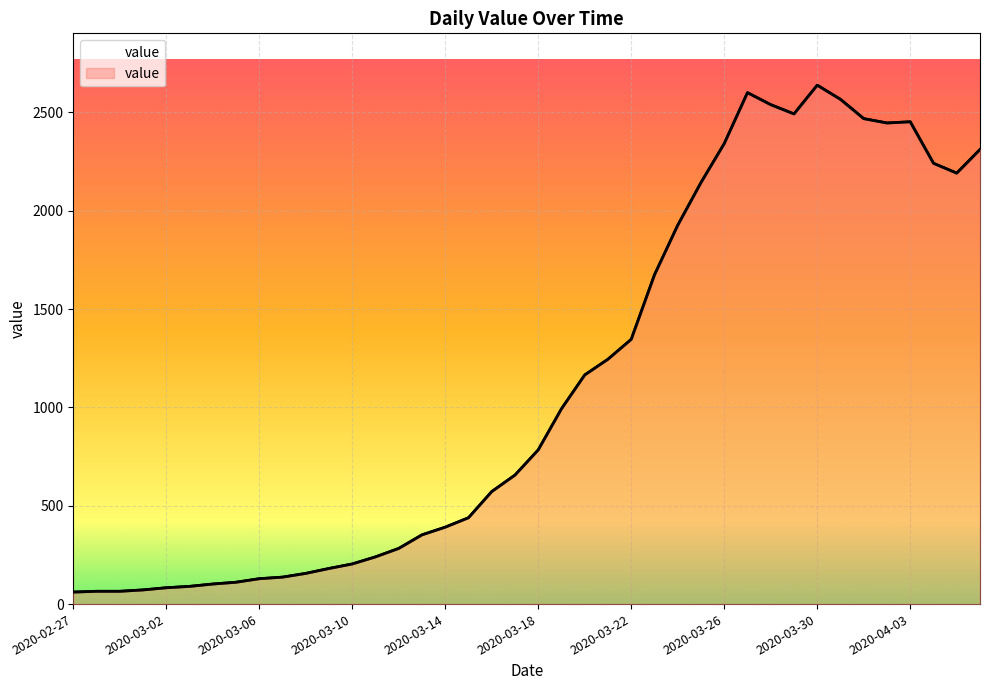

Reading right to left, extract all data points from this chart.

2311	2191	2241	2452	2446	2468	2566	2638	2492	2539	2600	2341	2143	1926	1674	1346	1245	1165	993	784	656	572	439	391	352	283	240	204	181	156	137	129	111	102	90	83	72	65	65	61